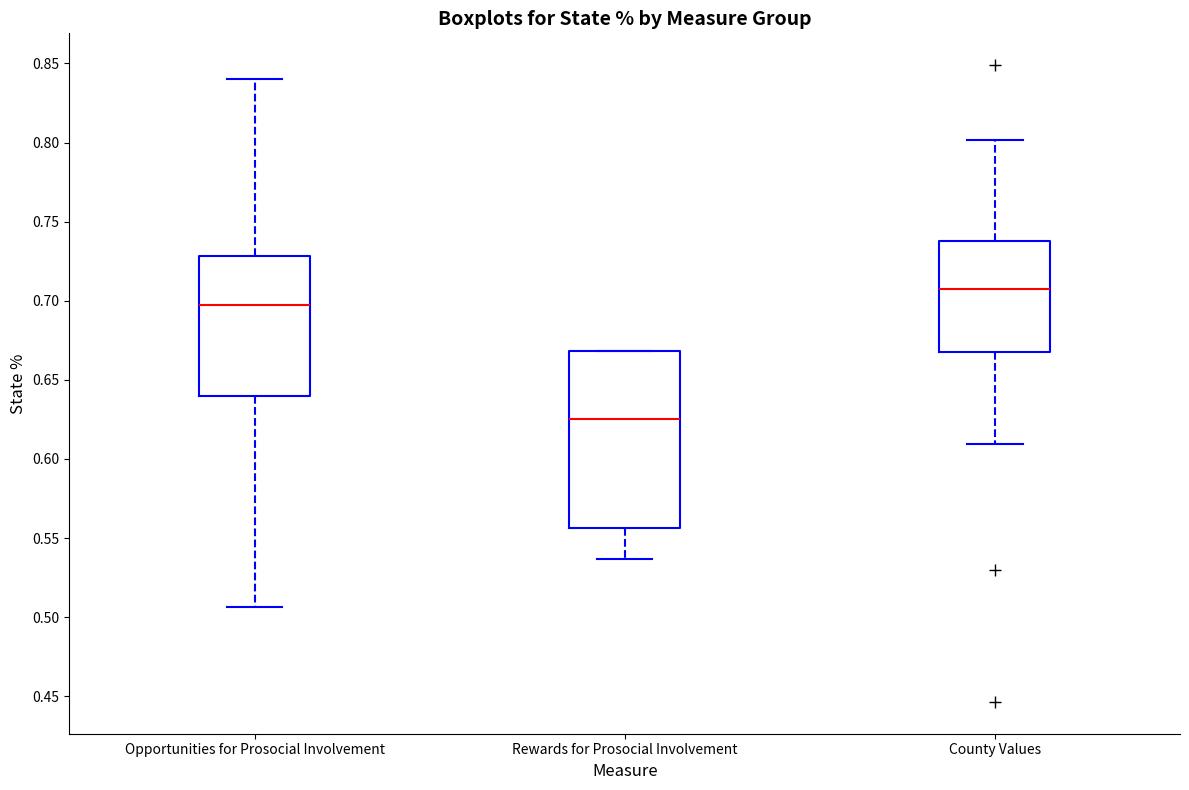

Where does the lower whisker of the box for Opportunities for Prosocial Involvement end on the y-axis? The values are not printed on the chart, so give them approximately, as read against the axis.

0.505